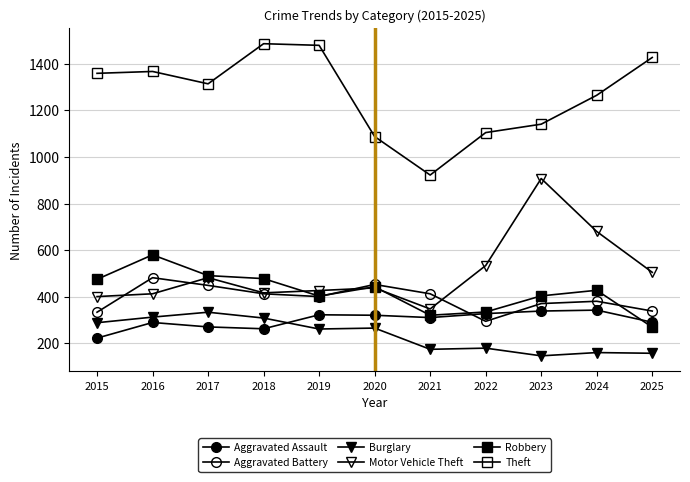

In Aggravated Assault, how many points are lower than both neighbors (excluding endpoints)?

2